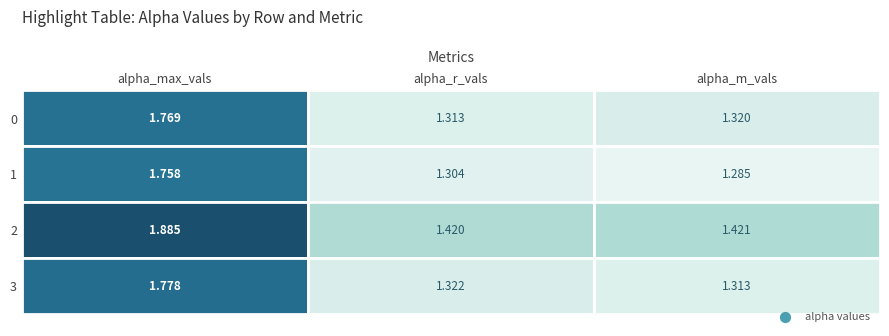

What is the minimum value shown in the chart?

1.3